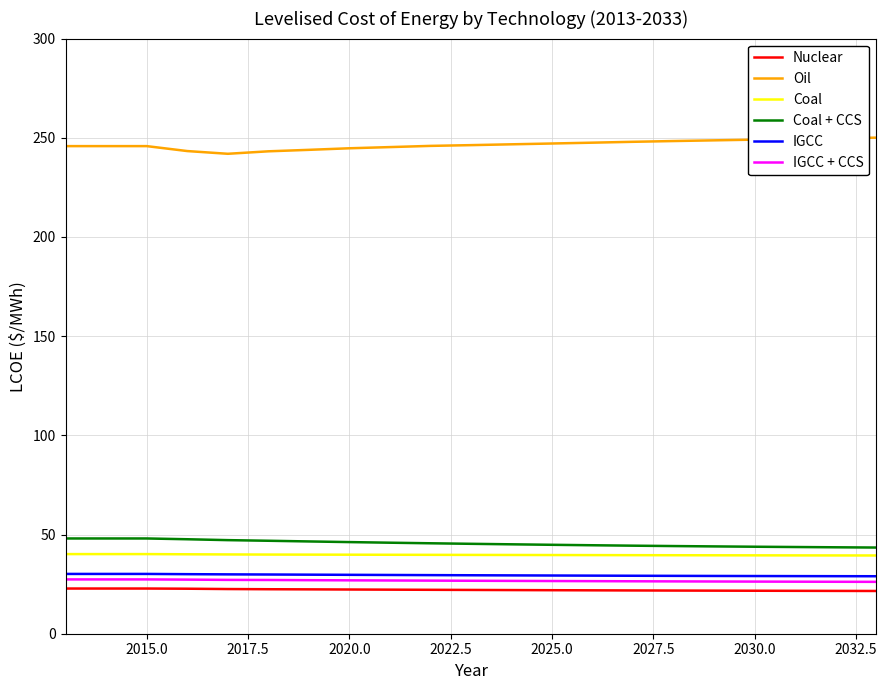

Which series has the largest total across all categories?

Oil